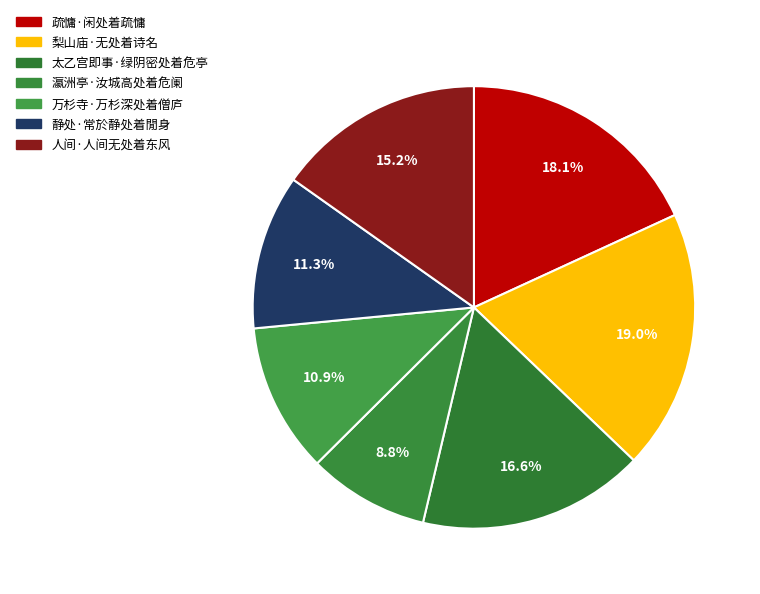

What is the change in value from 瀛洲亭·汝城高处着危阑 to 静处·常於静处着閒身?

+31575